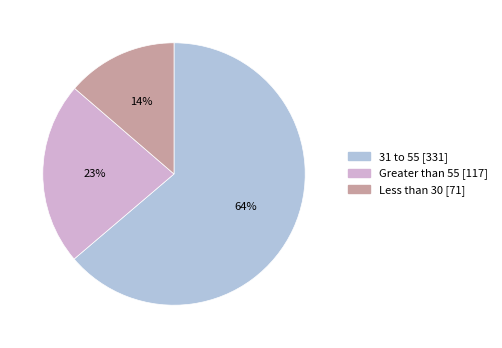

Which slice represents more than half of the pie?

31 to 55